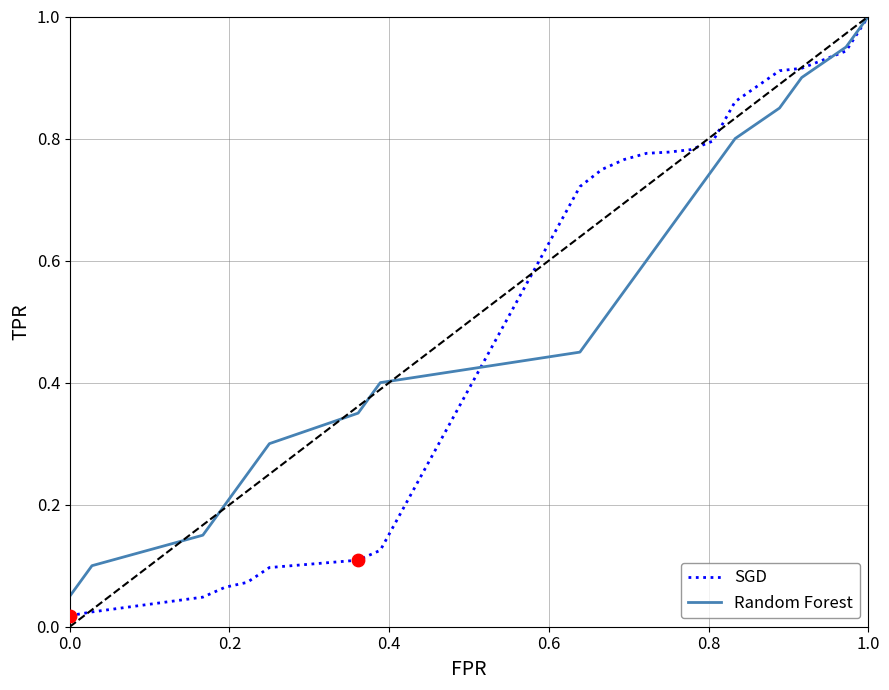

At how many categories does at least one series exceed 0?

20